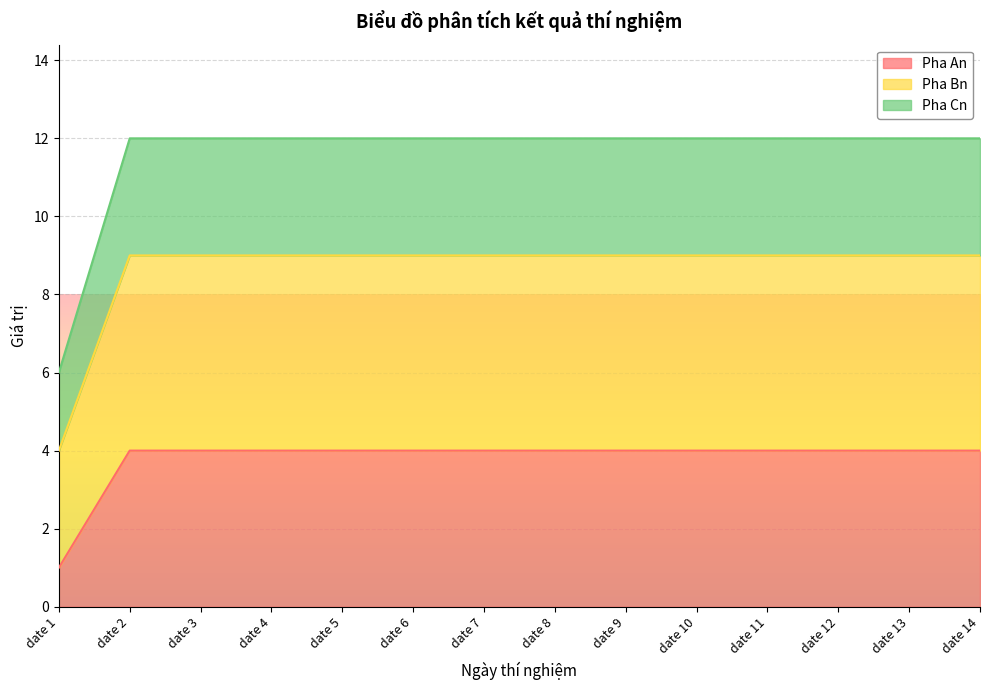

Reading left to right, extract all data points from this chart.

Pha An: 1	4	4	4	4	4	4	4	4	4	4	4	4	4
Pha Bn: 4	9	9	9	9	9	9	9	9	9	9	9	9	9
Pha Cn: 6	12	12	12	12	12	12	12	12	12	12	12	12	12